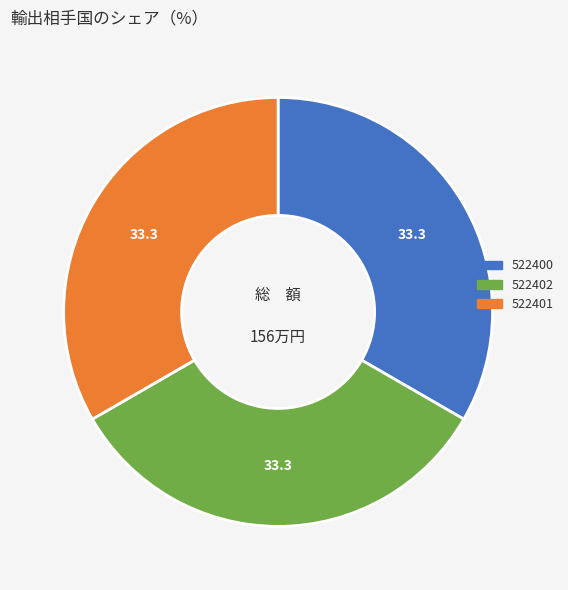

Do 522401 and 522400 together represent more than half of the pie?

Yes